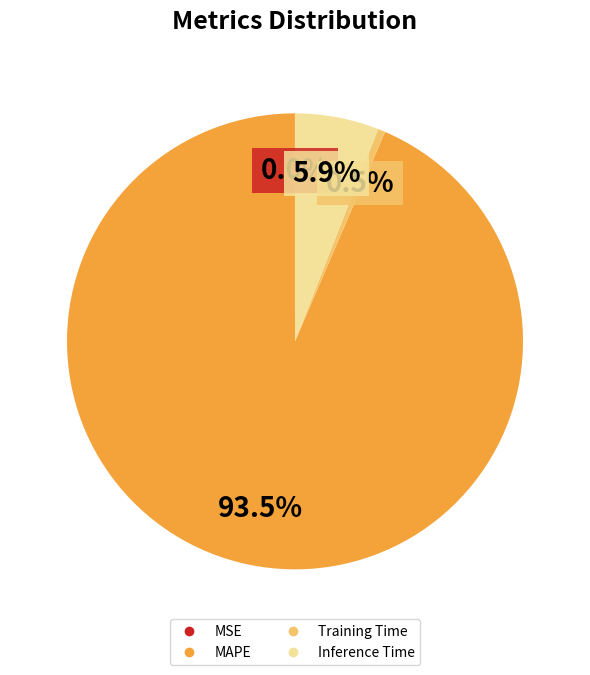

Which slice is the largest?

MAPE